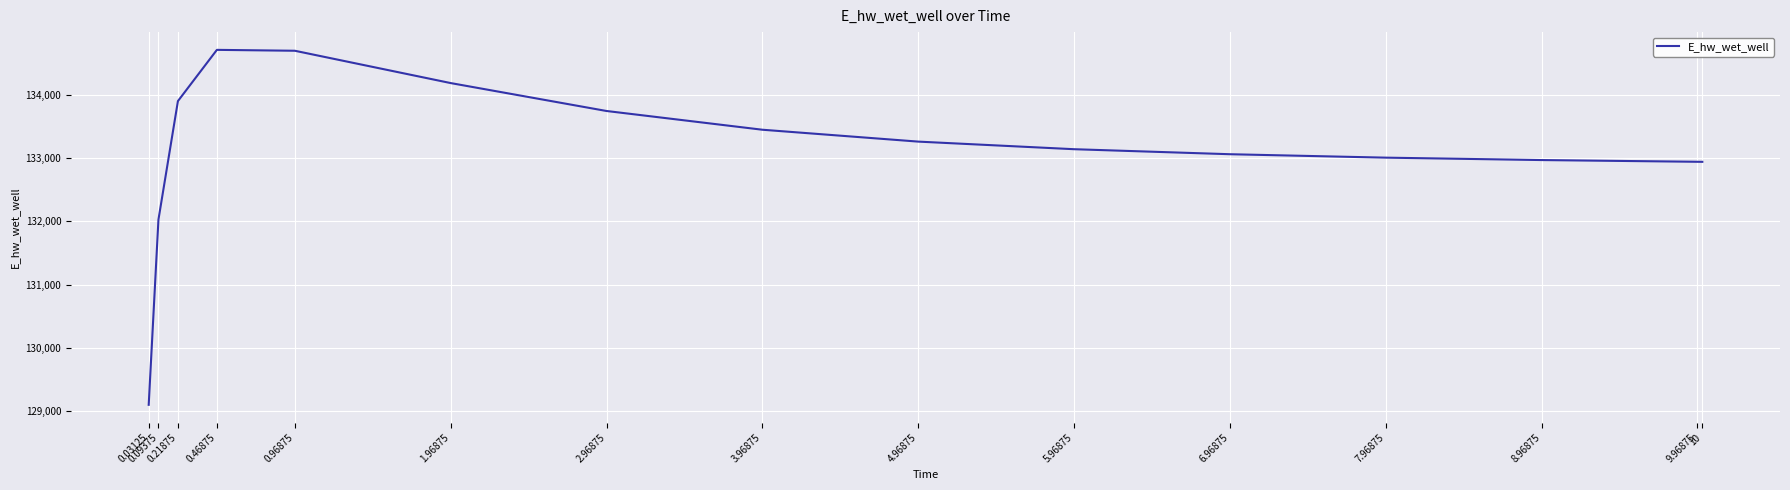

What is the maximum value shown in the chart?

134712.0